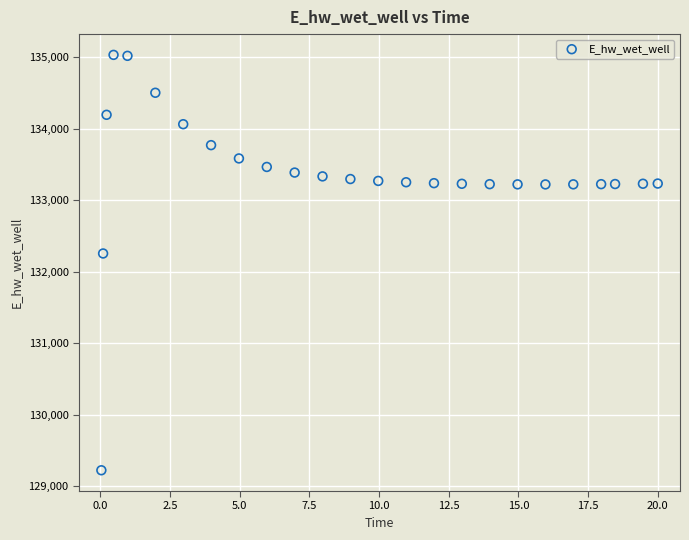

What Y value in the scatter plot is closest to 132126?

132254.2